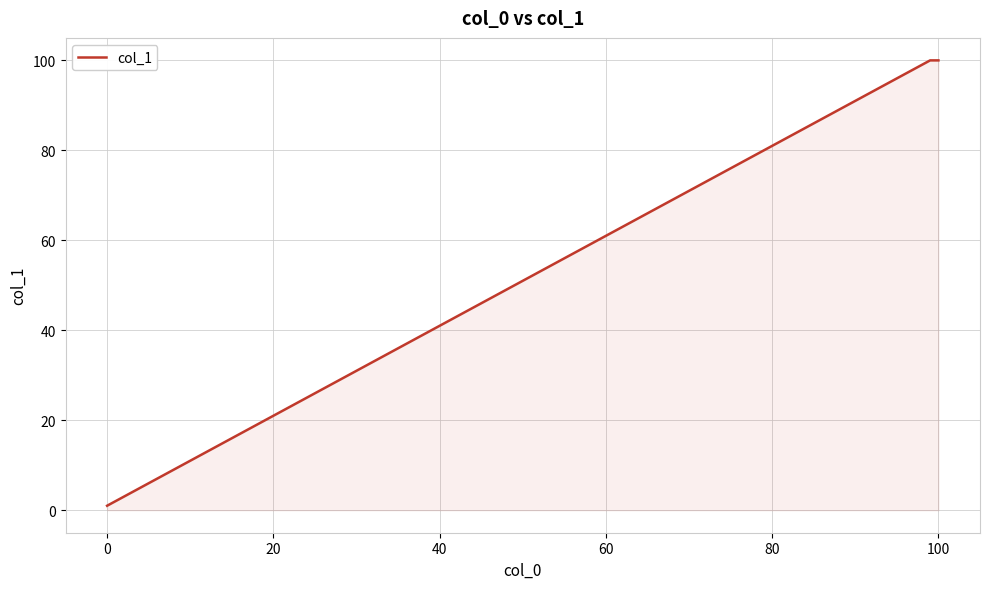

Reading right to left, extract all data points from this chart.

100	100	53	2	1